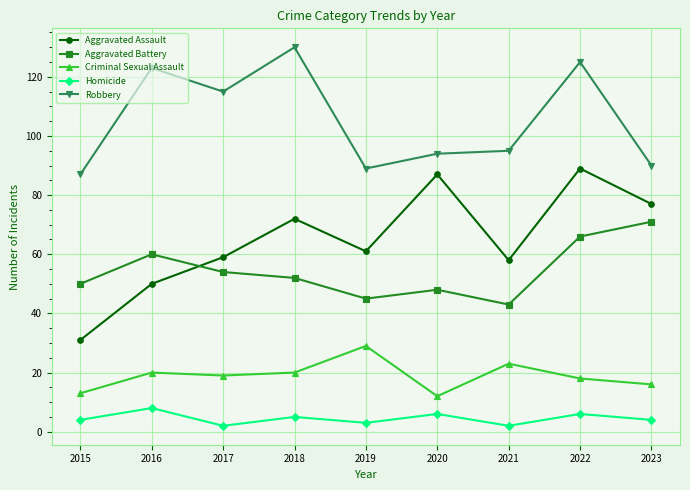

At which category is the sum across all series the highest?

2022